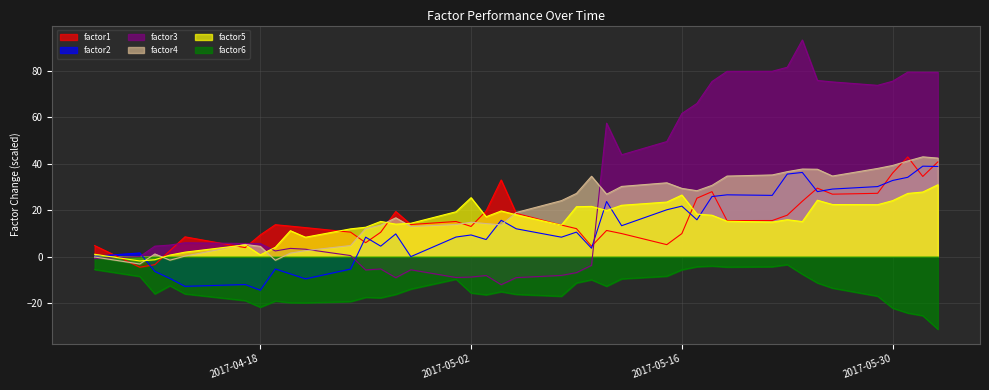

True or false: factor6 and factor3 intersect in this chart.

False